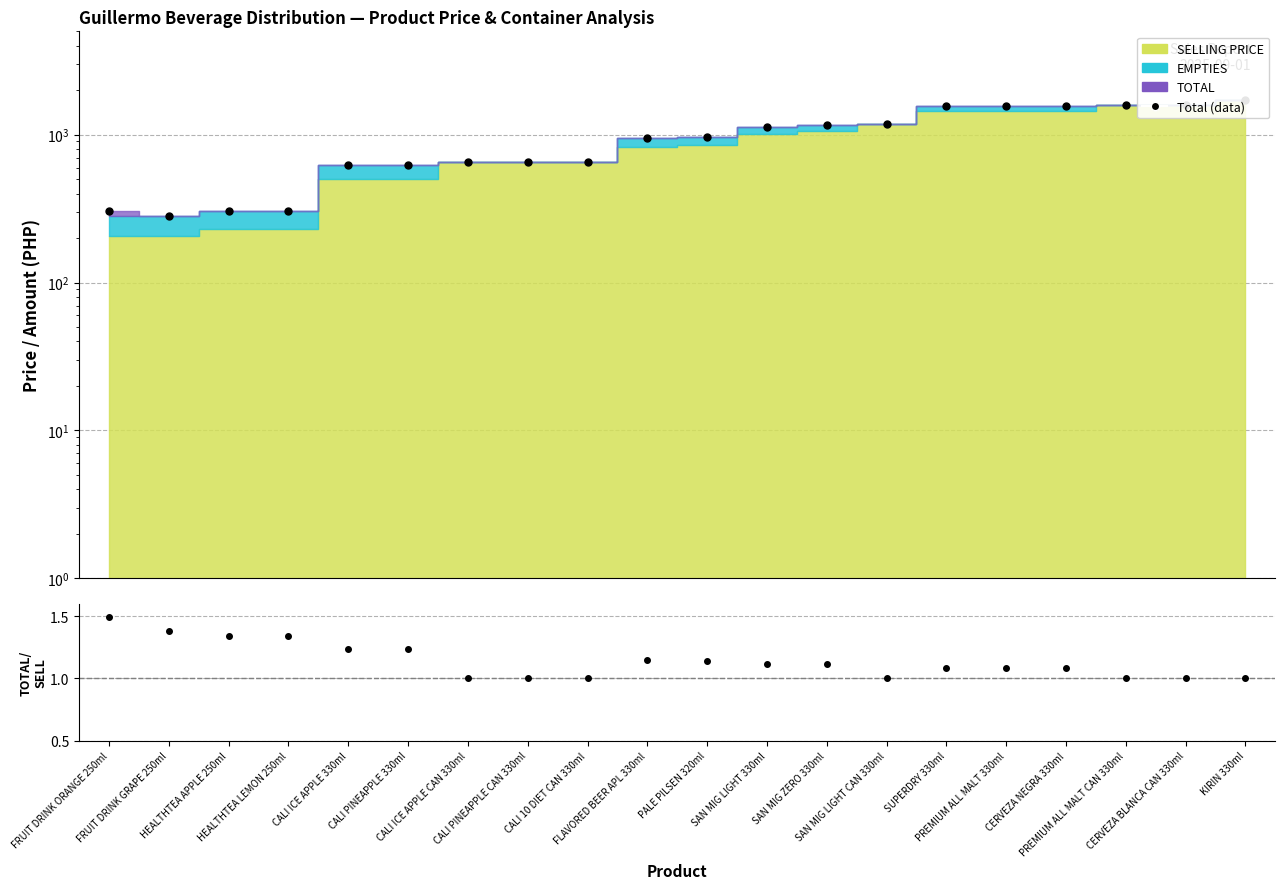

True or false: the data shows 538 at HEALTHTEA APPLE 250ml.

False